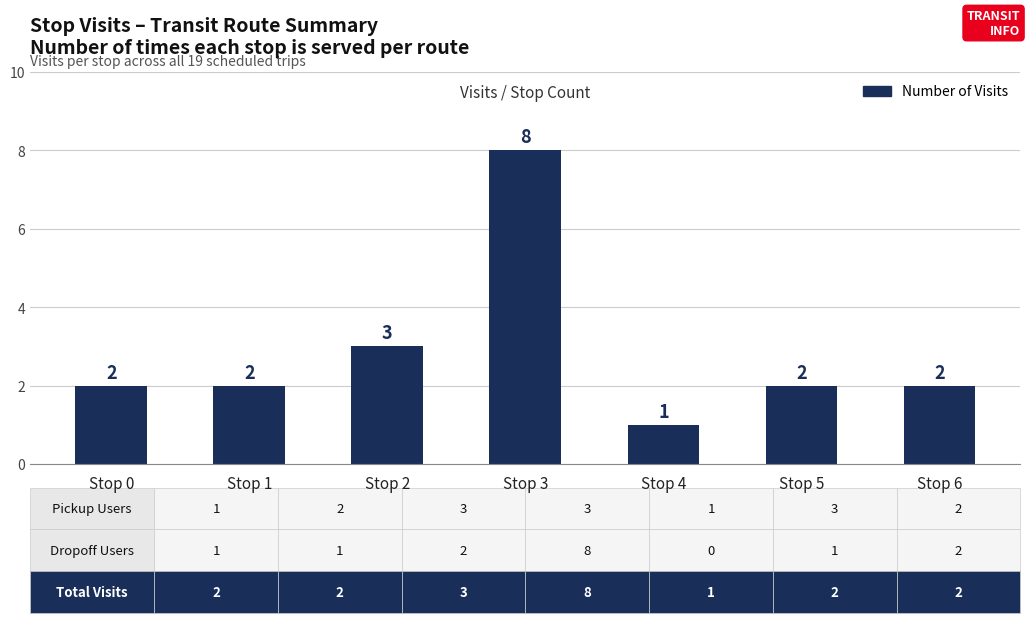

Does the chart contain any negative values?

No